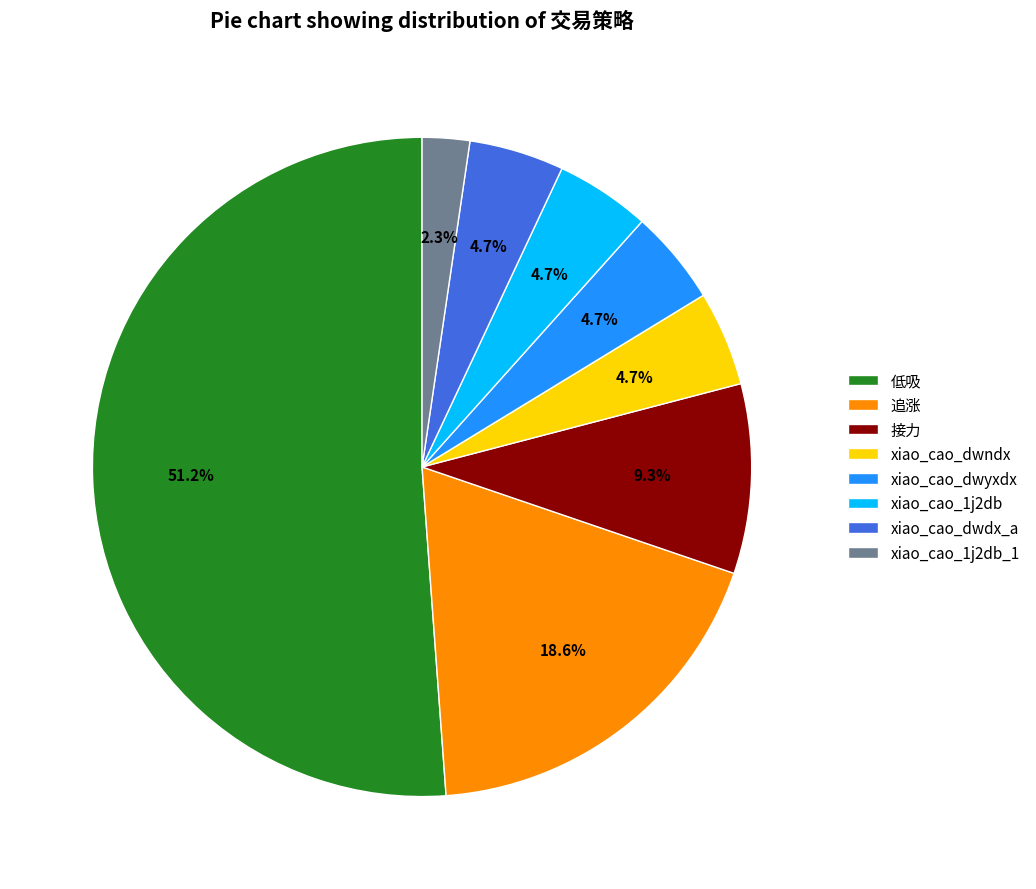

True or false: xiao_cao_1j2db_1 accounts for 2% of the total.

True